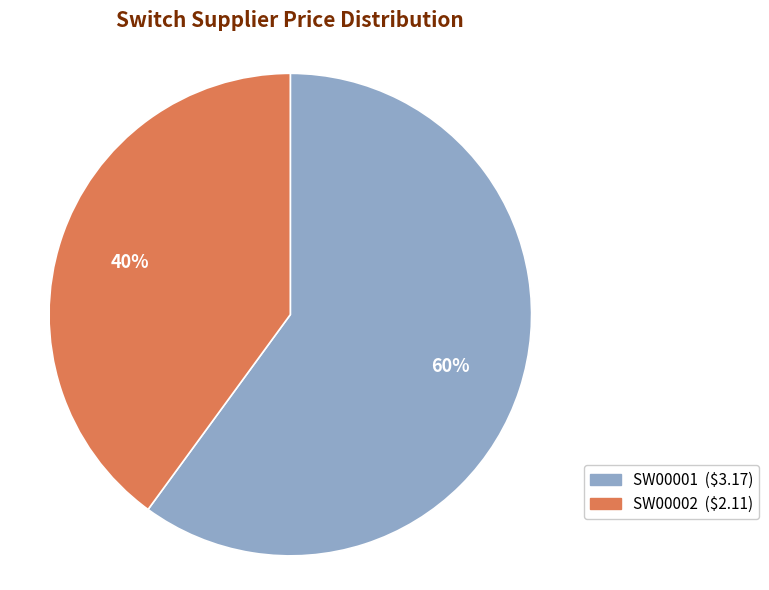

What is the largest slice in the pie chart?

SW00001